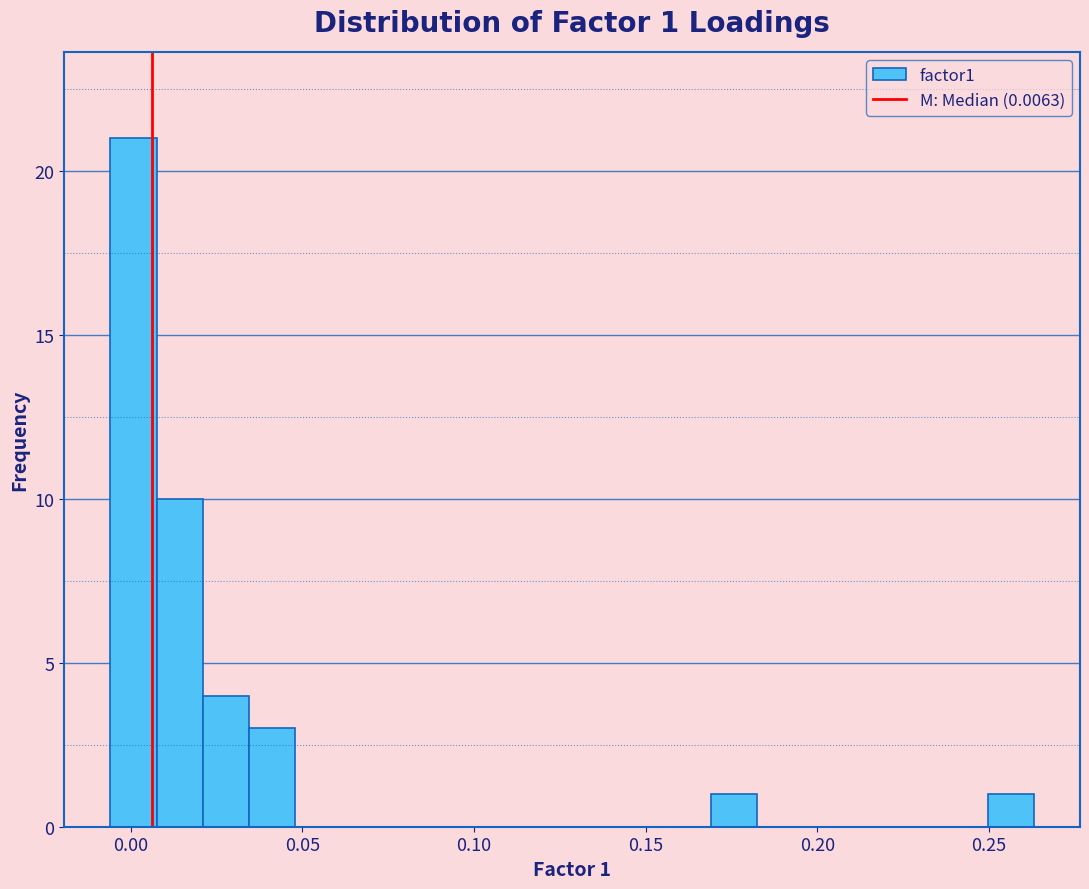

Around what value on the x-axis is the tallest bar? Give the approximate position of its centre, as read against the axis.

0.000